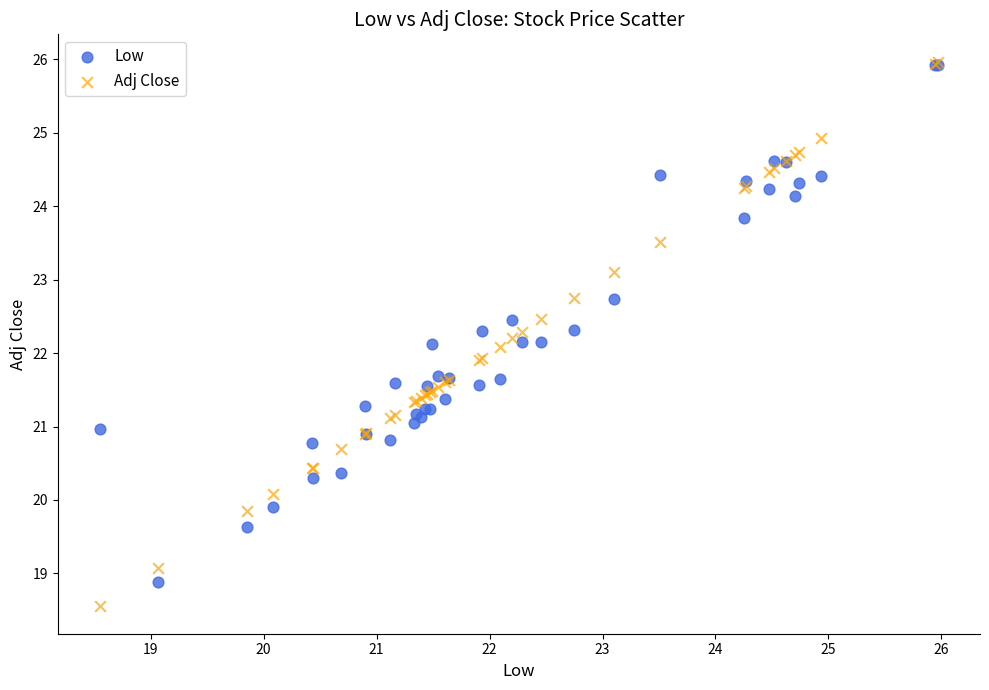

What are all the series names shown in the legend?

Low, Adj Close